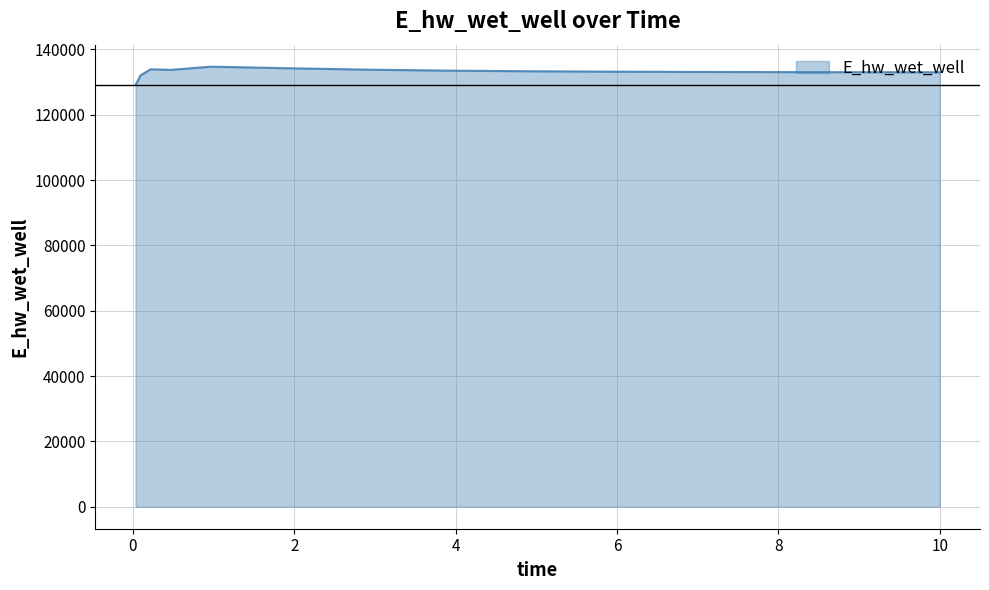

What is the difference between the maximum and minimum values?

5610.5